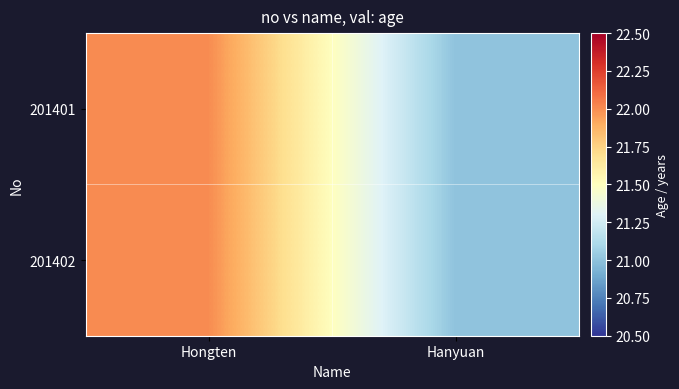

List the series in order of their peak value, highest first.

201401, 201402